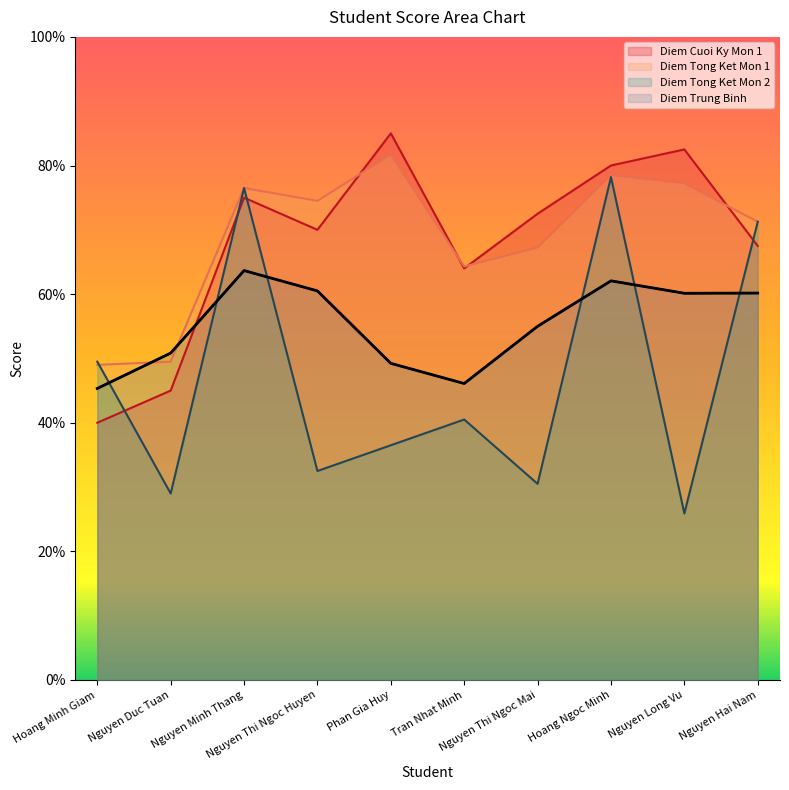

At how many categories does at least one series exceed 6?

8